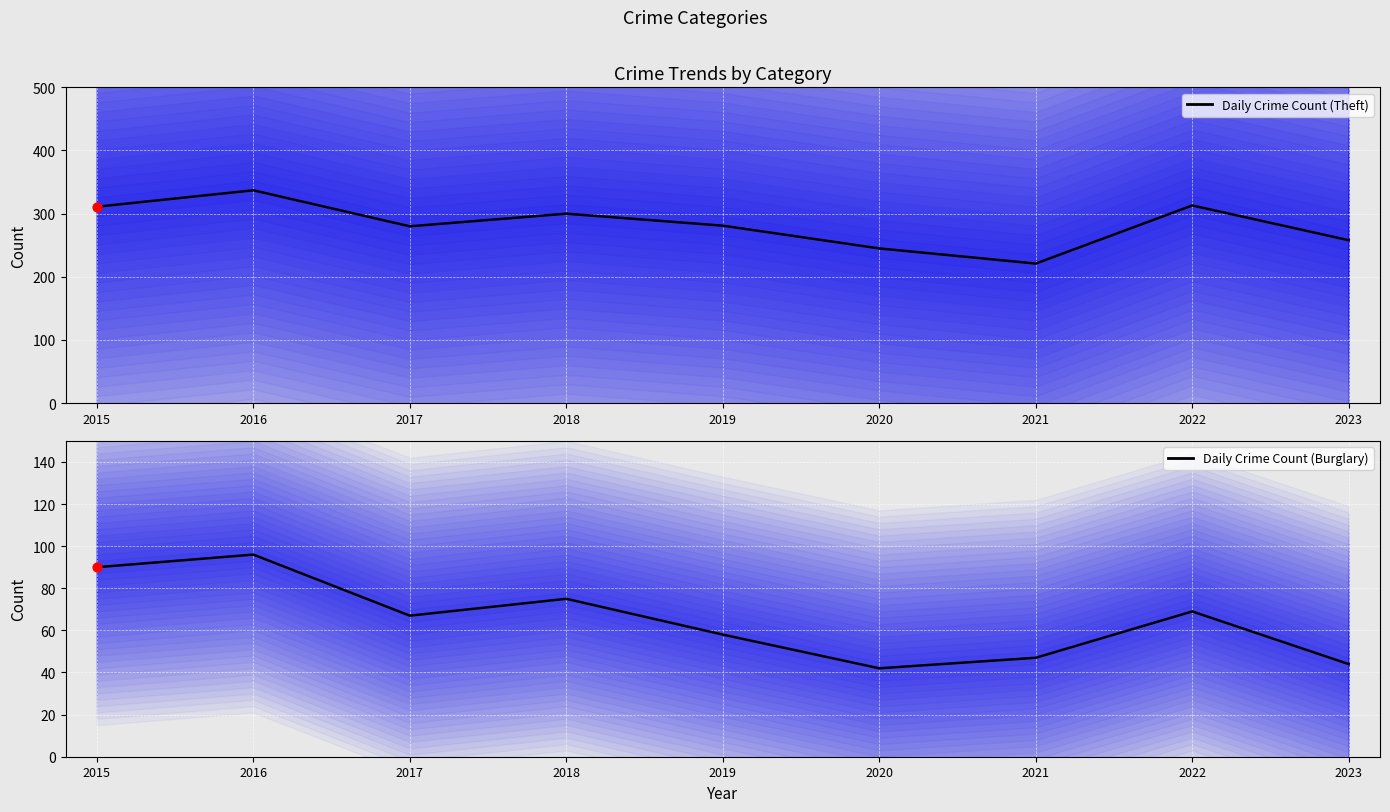

Which series has the largest Y range (max minus min)?

Theft (central)